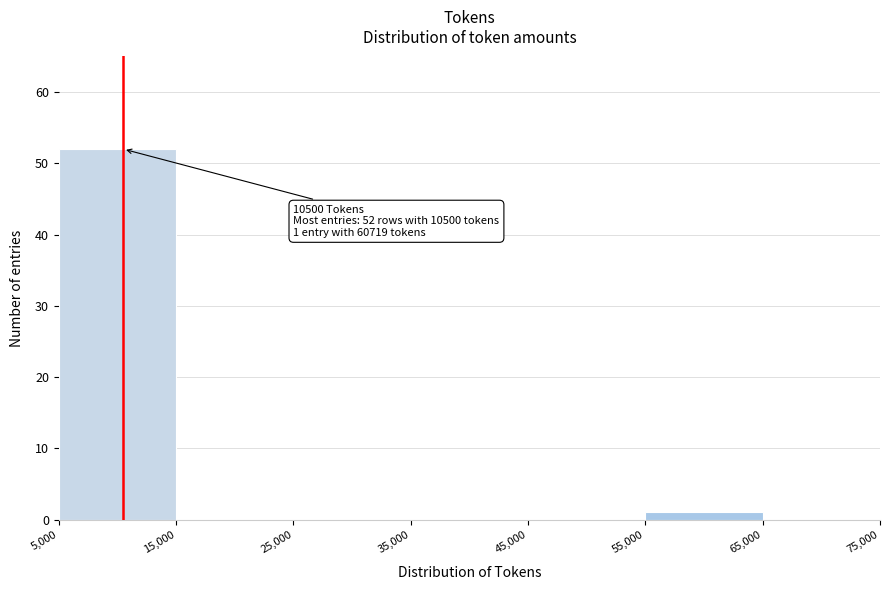

Over which range of the x-axis is the bar tallest?

5,000 to 15,000